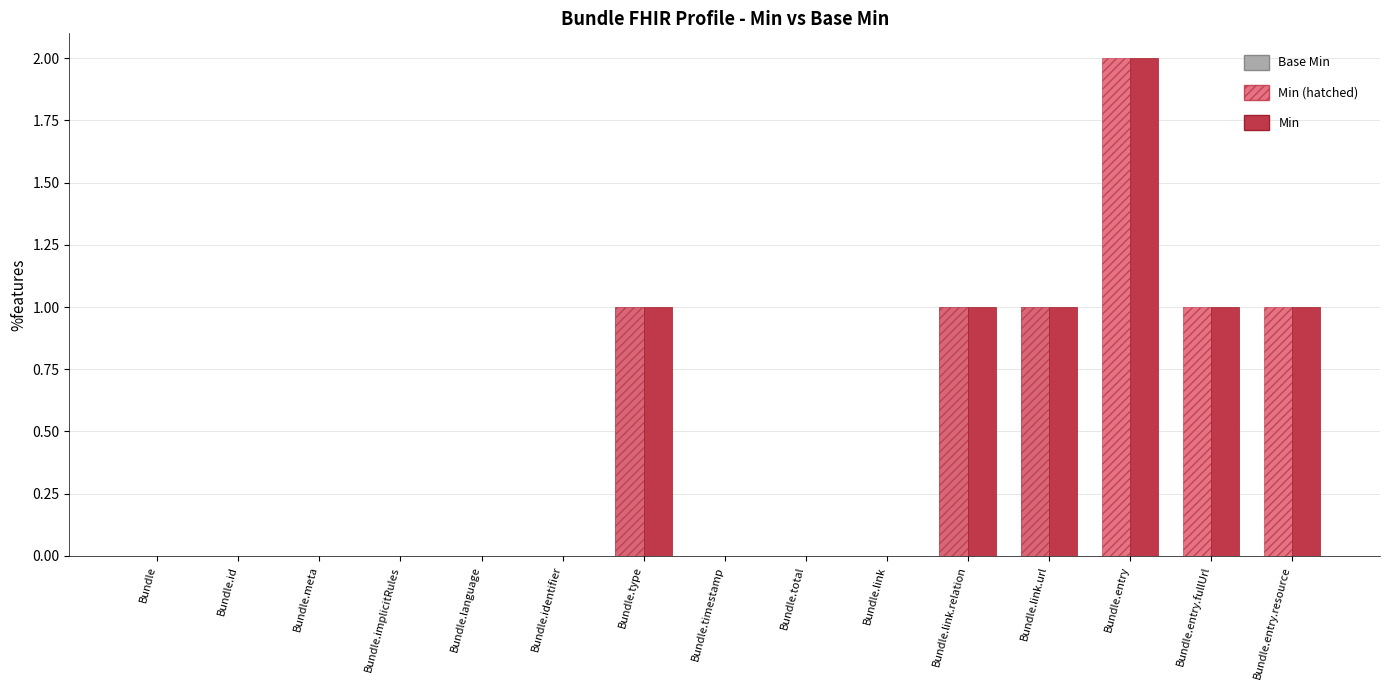

At which category is the sum across all series the highest?

Bundle.entry